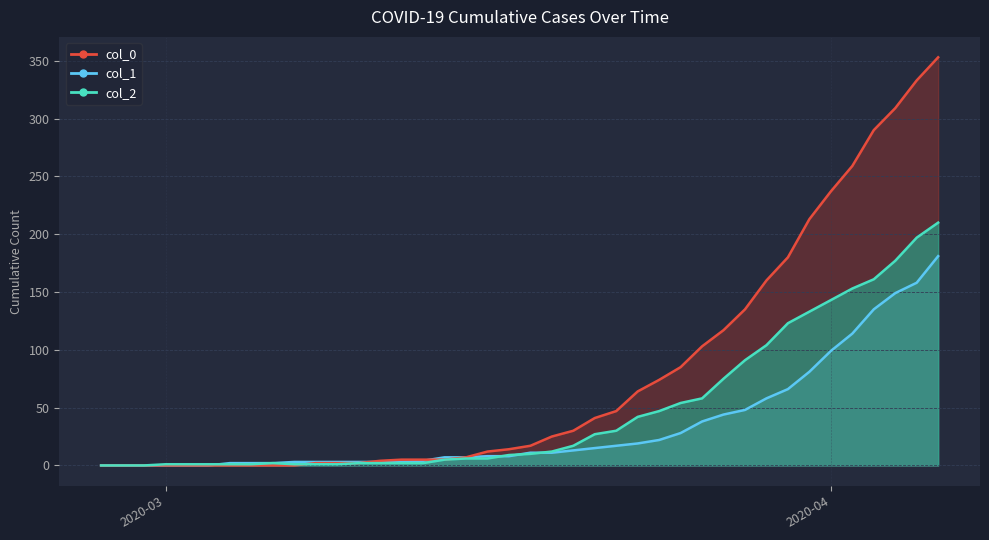

Is it true that col_1 equals 3 at 2020-03-11?

True